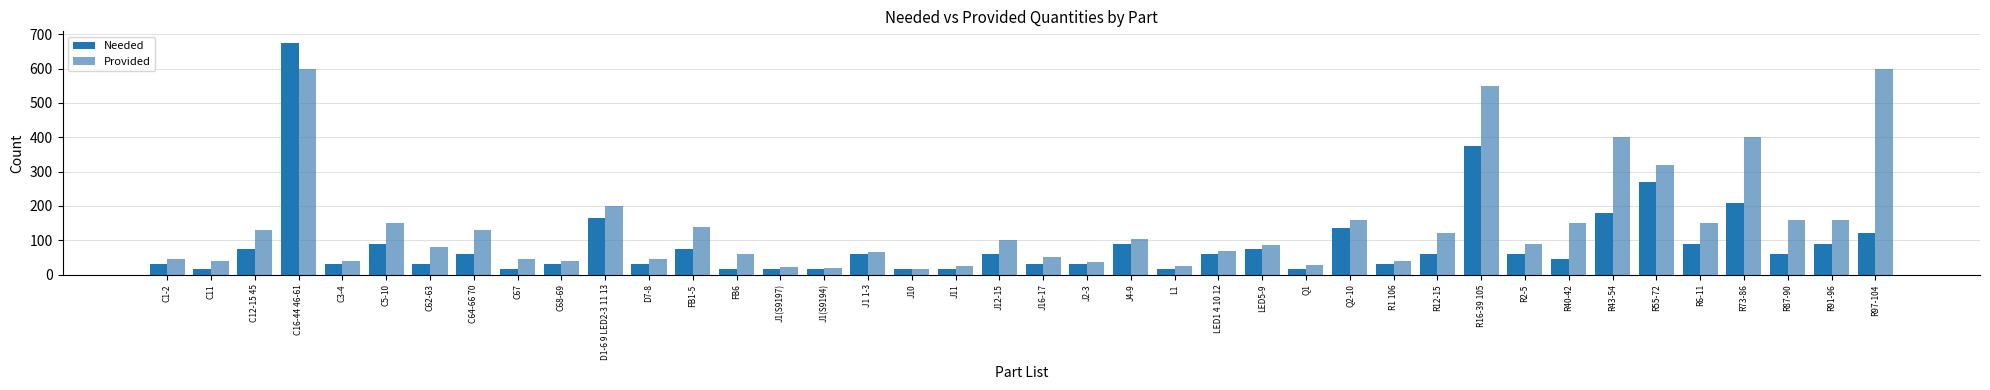

At which label does Provided first exceed 90?

C12-15 45